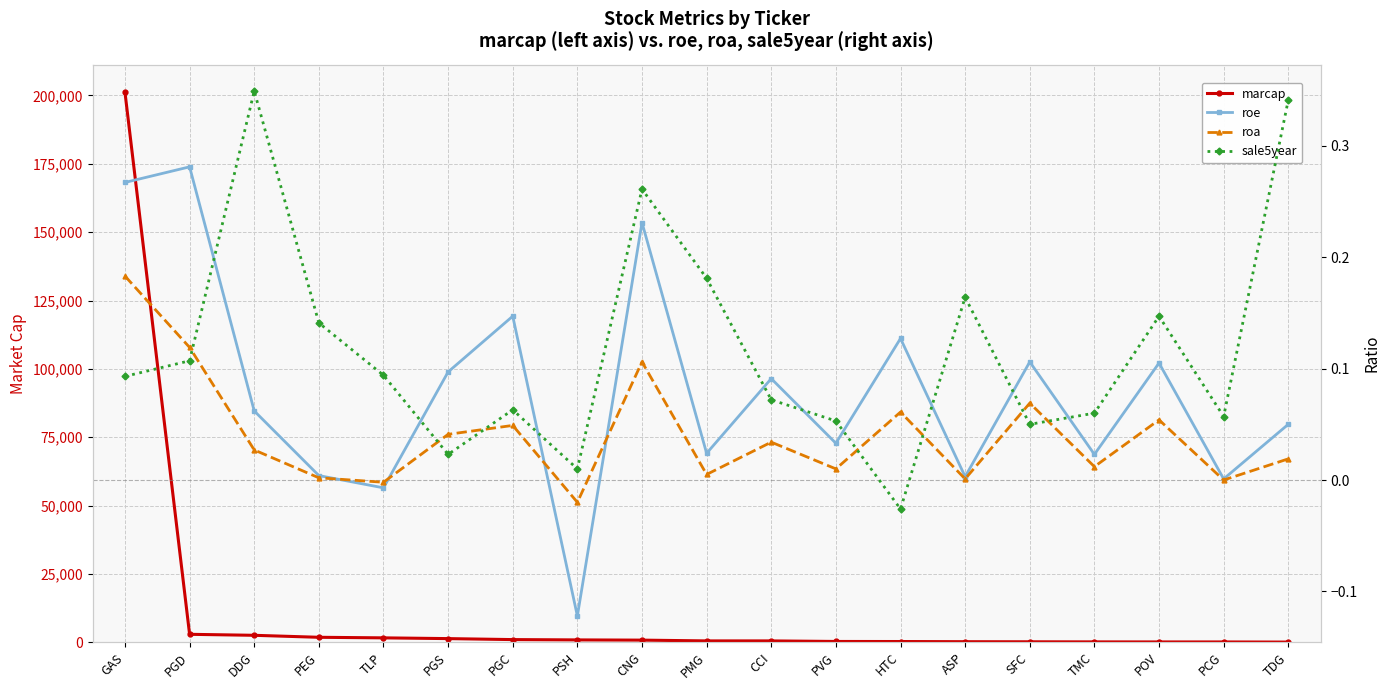

True or false: roa and sale5year intersect in this chart.

True